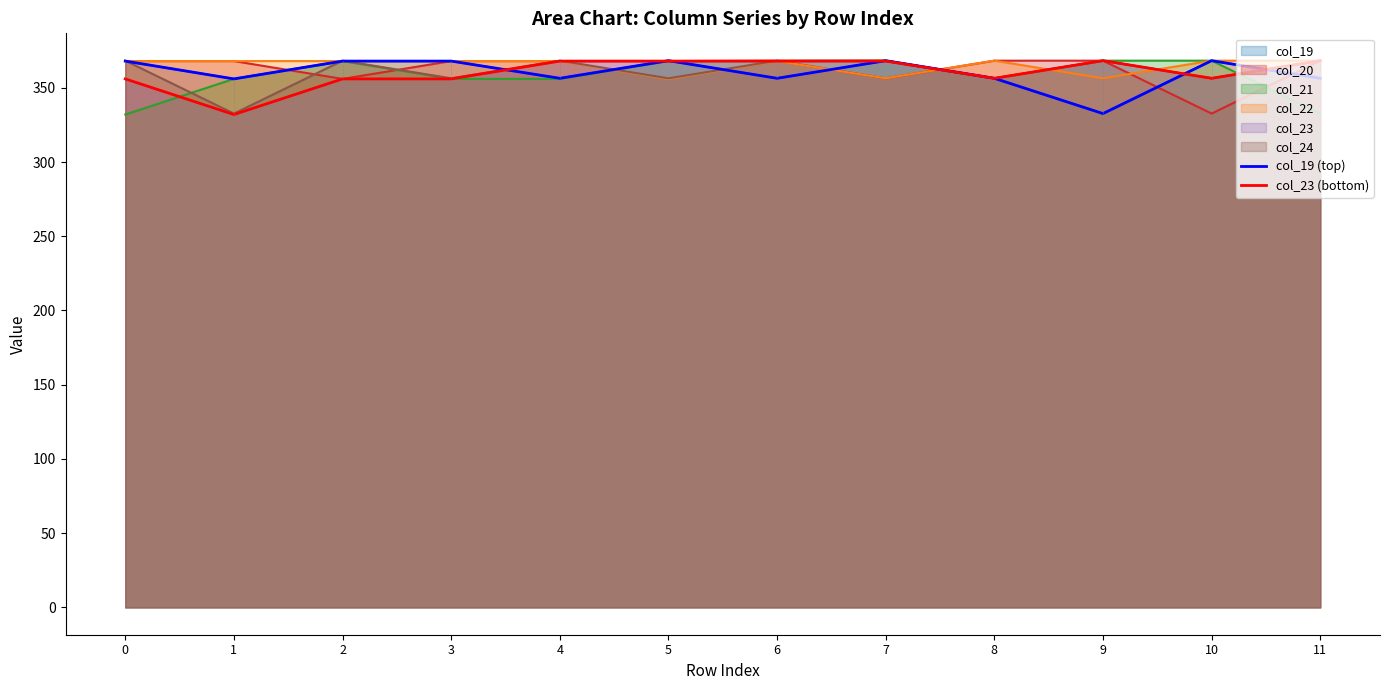

Reading left to right, list all the values displayed in this chart.

col_19 (top): 0=368.0	1=356.0	2=368.0	3=368.0	4=356.4	5=368.3	6=356.4	7=368.3	8=356.4	9=332.6	10=368.3	11=356.4
col_23 (bottom): 0=356.0	1=332.0	2=356.0	3=356.0	4=368.0	5=368.0	6=368.0	7=368.0	8=356.4	9=368.3	10=356.4	11=368.3